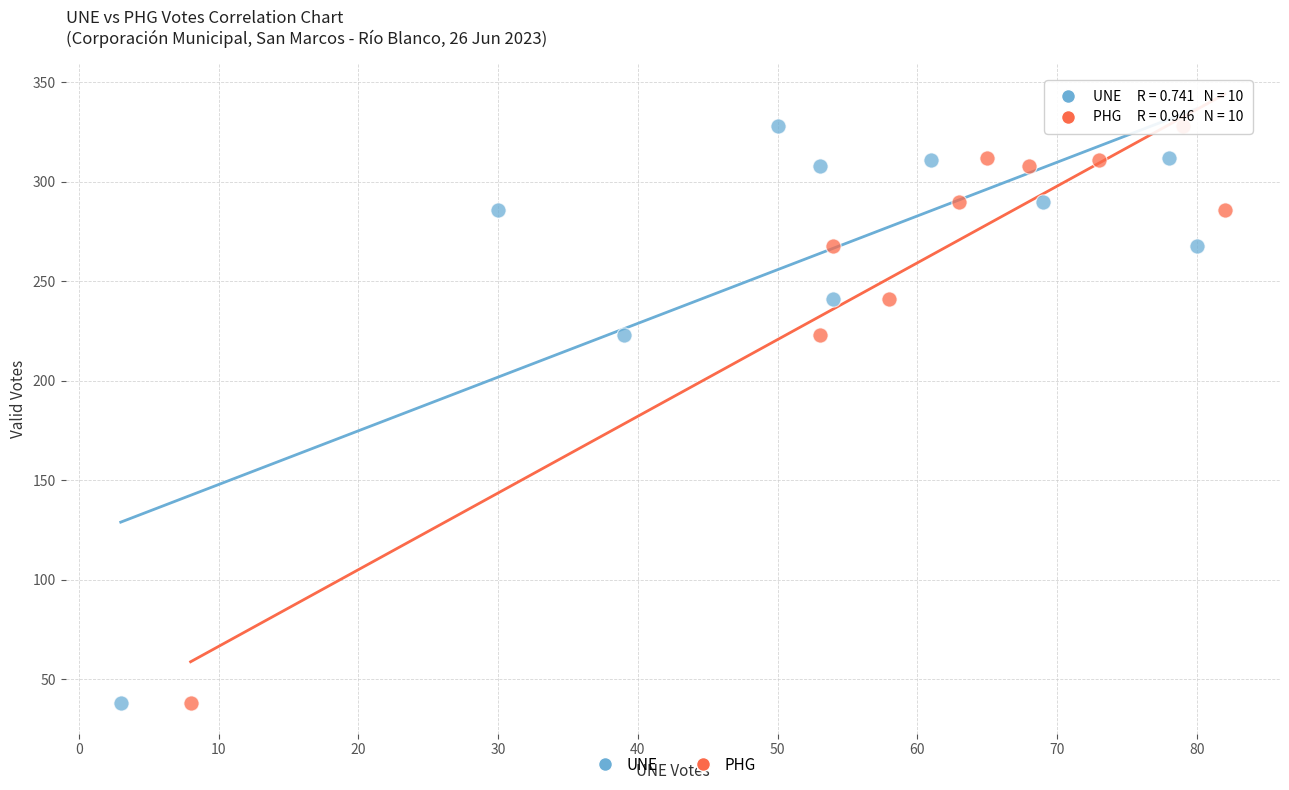

What are all the series names shown in the legend?

UNE, PHG